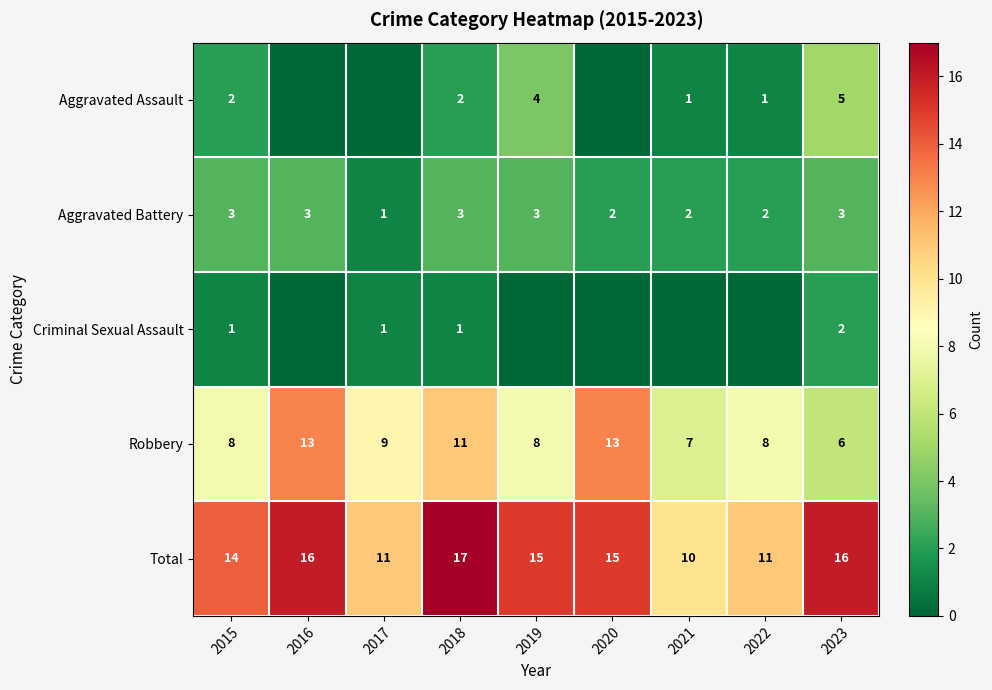

What is the difference between the highest and lowest values at 2018?

16